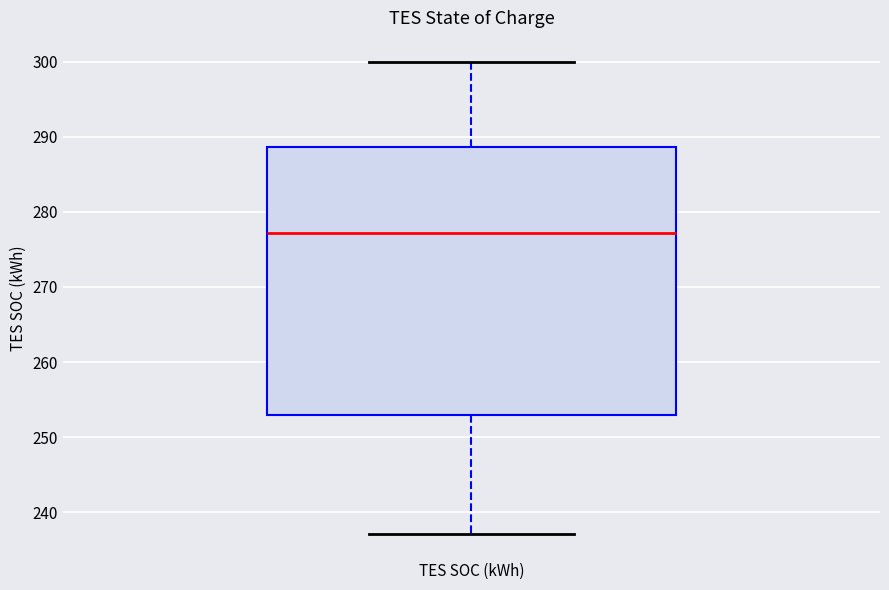

Read this box plot against the y-axis: the position of the median line, the range covered by the box, and the ends of both whiskers. The values are not printed on the chart, so give them approximately, as read against the axis.

median 277, box 253 to 289, whiskers 237 to 300